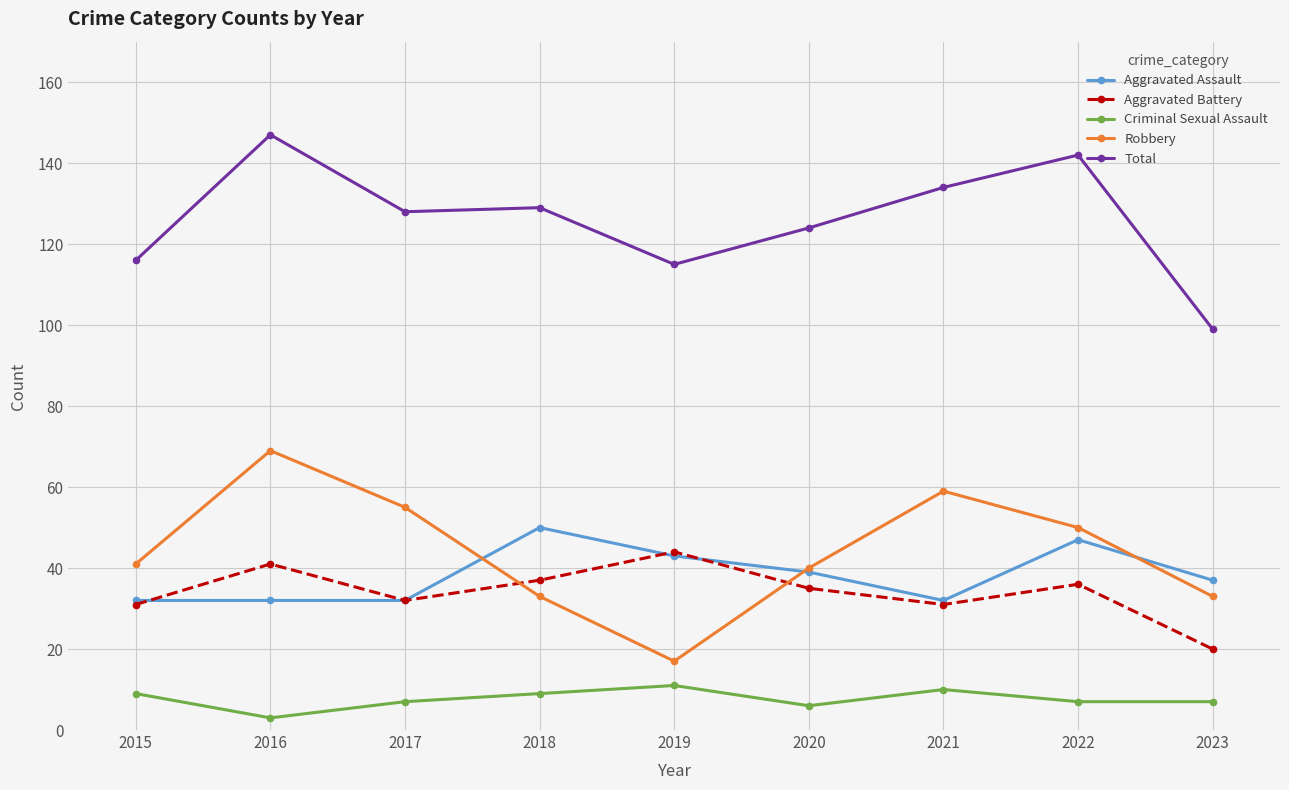

What is the approximate value of Aggravated Battery at 2015?

31